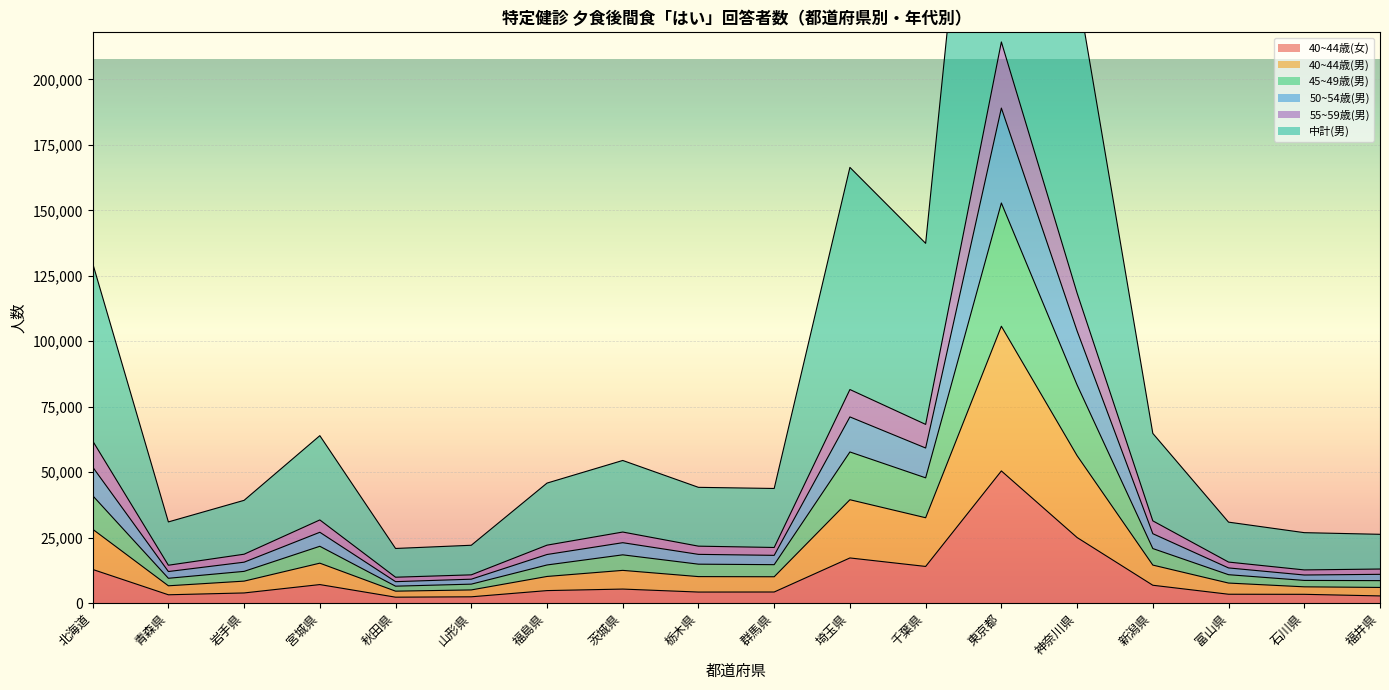

True or false: 中計(男) and 40~44歳(女) intersect in this chart.

False